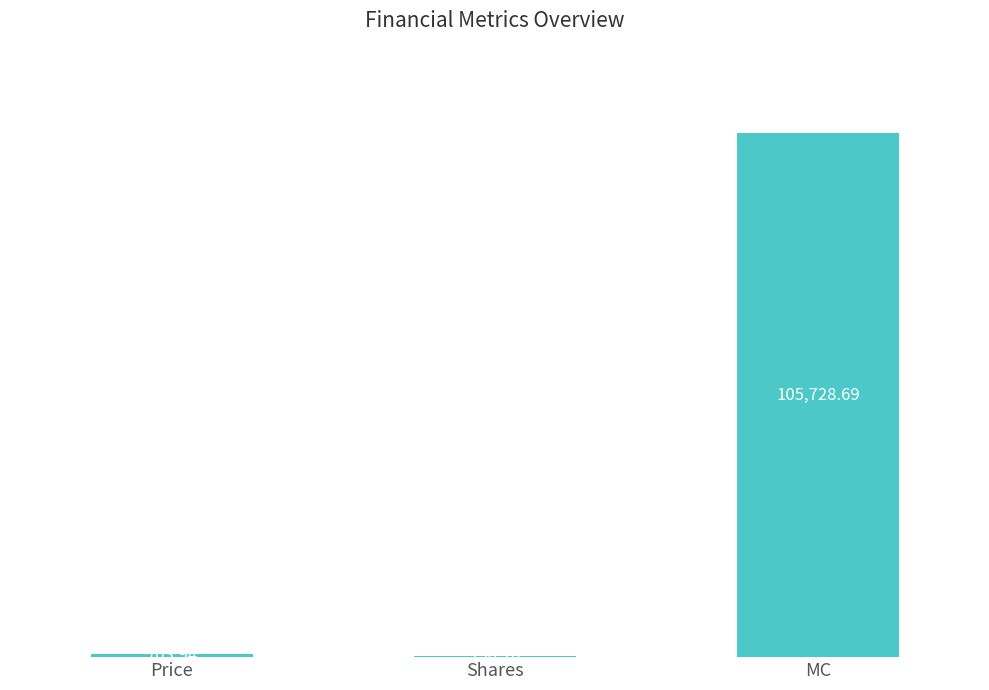

At which label does the data first exceed 703?

Price